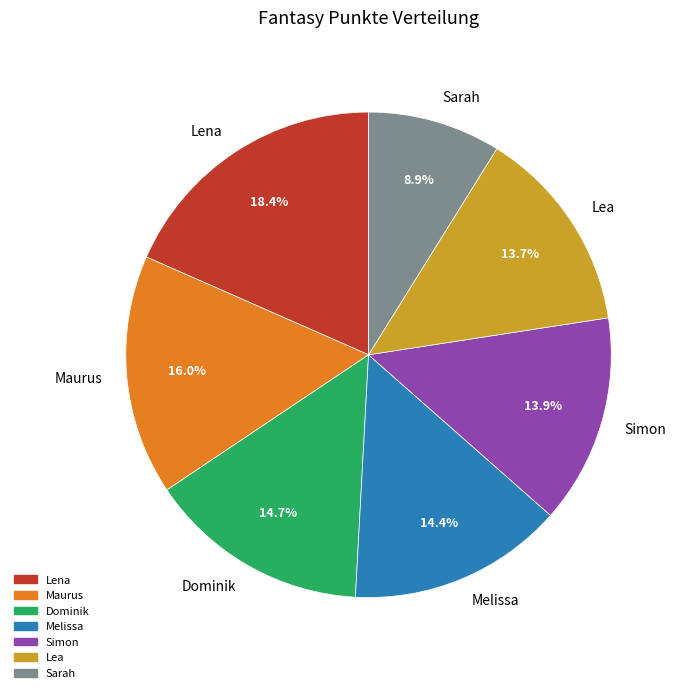

True or false: Sarah accounts for 9% of the total.

True